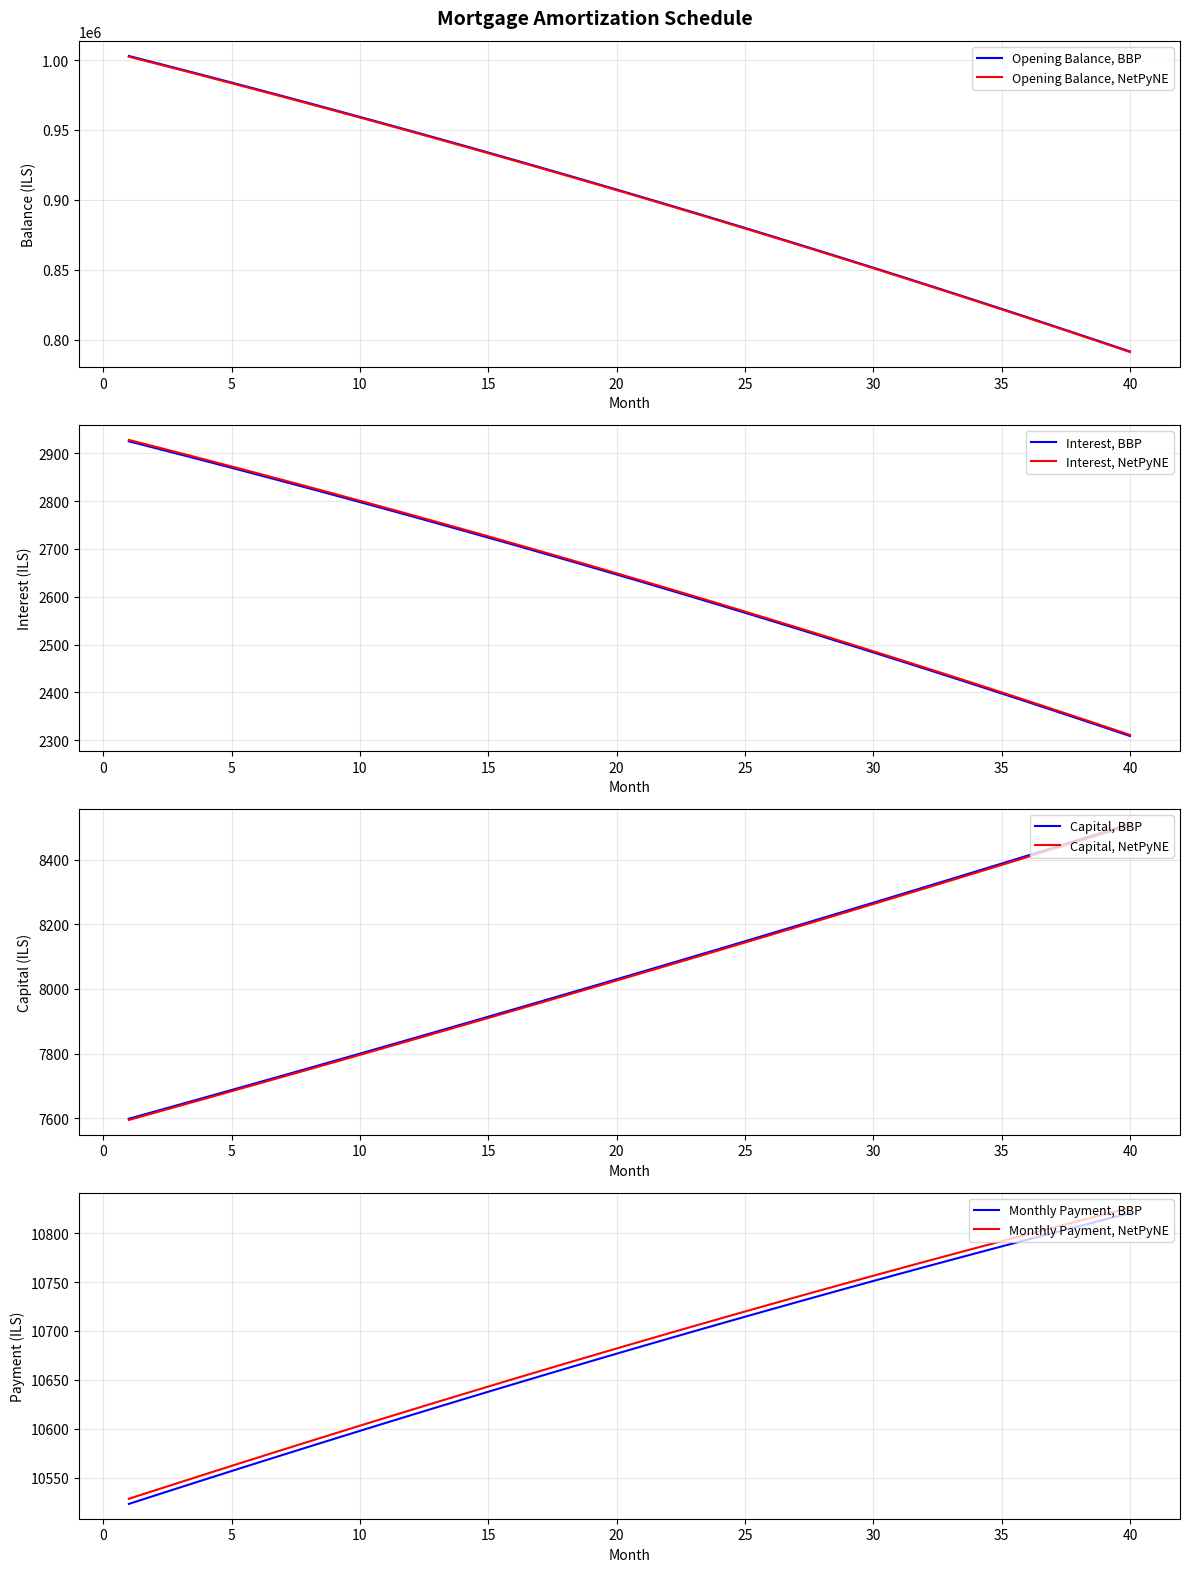

At how many categories does at least one series exceed 600732?

40